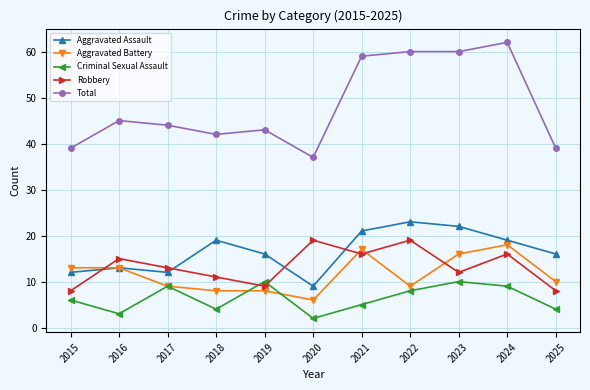

What is the sum of the Criminal Sexual Assault values at 2019 and 2016?

13